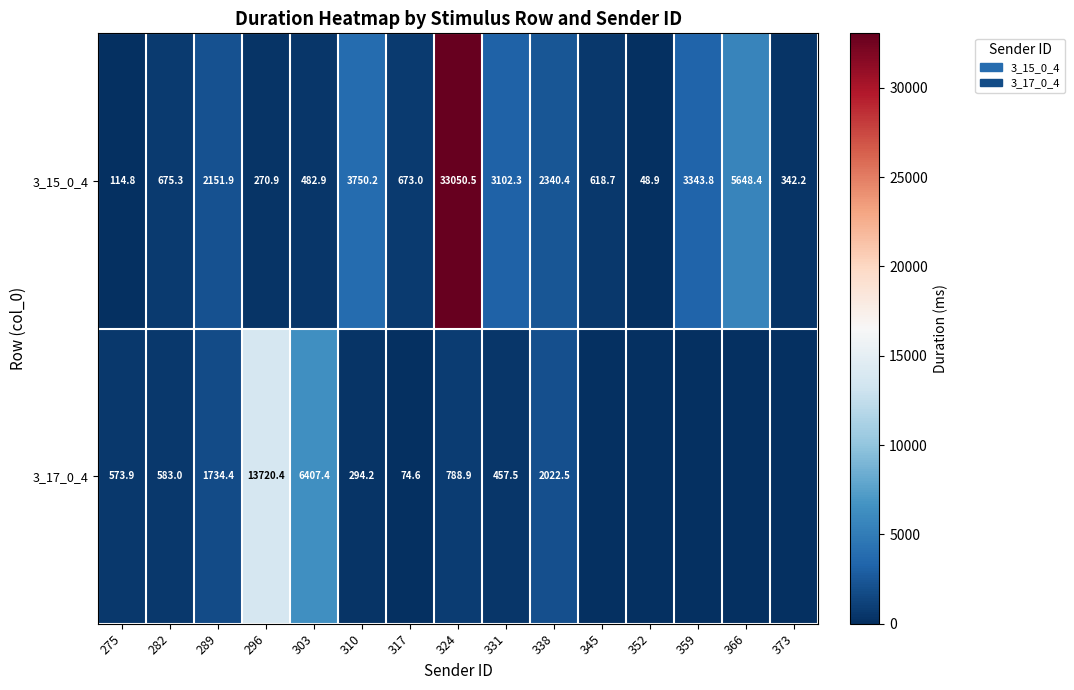

Is it true that 3_17_0_4 equals 808.7 at 338?

False